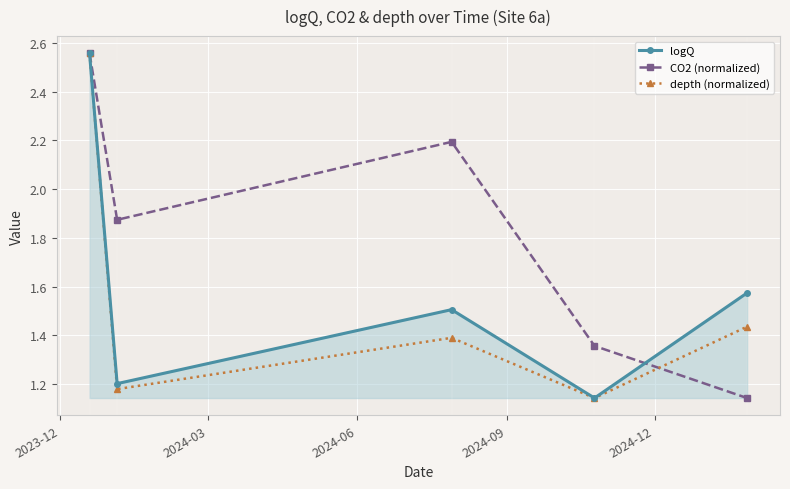

Does the chart display data point markers on the line(s)?

Yes